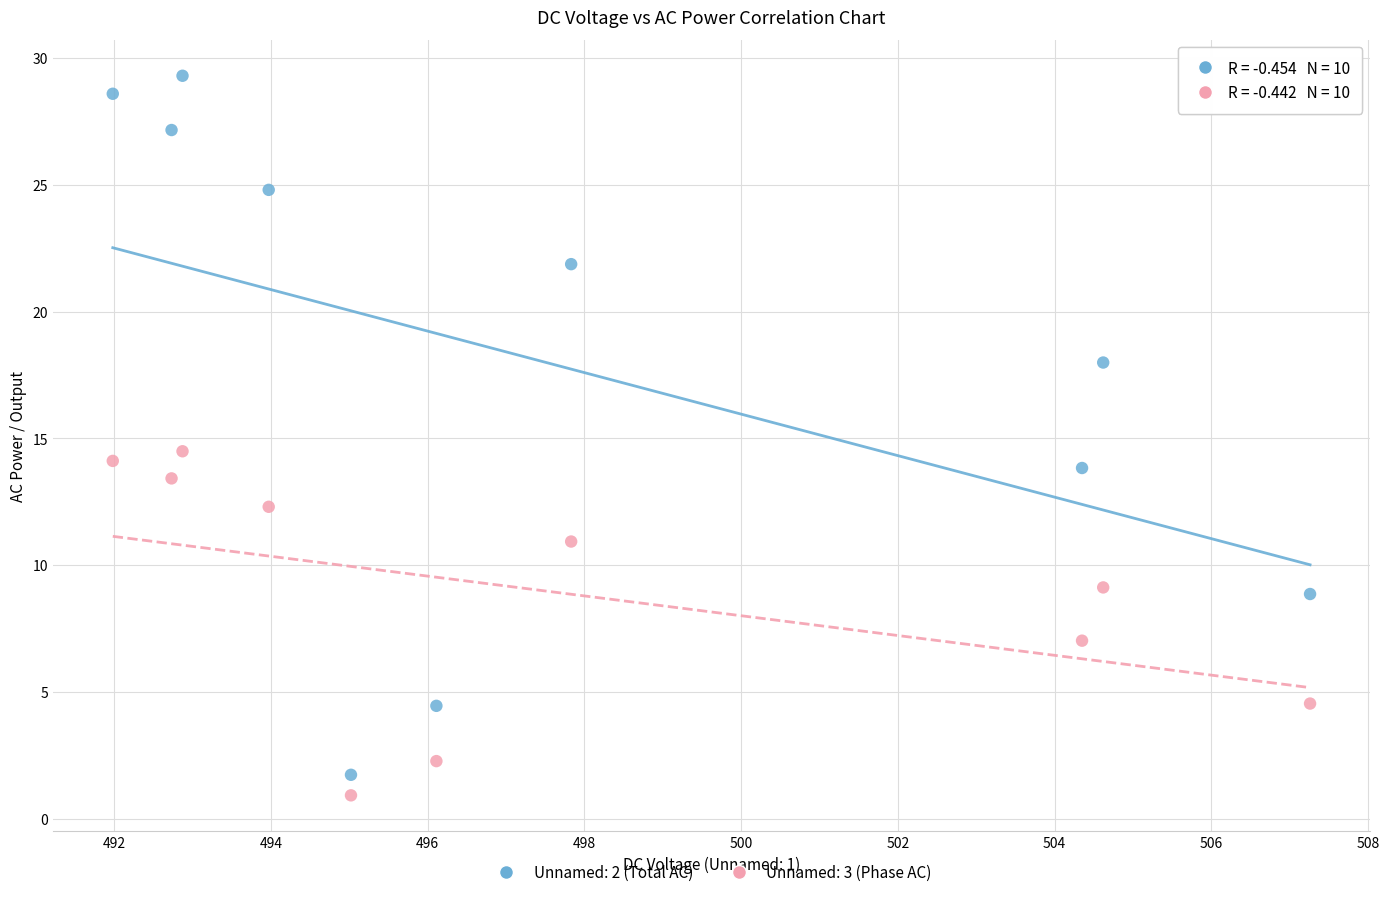

Across all data points, what is the range of Y values (max minus min)?

28.4